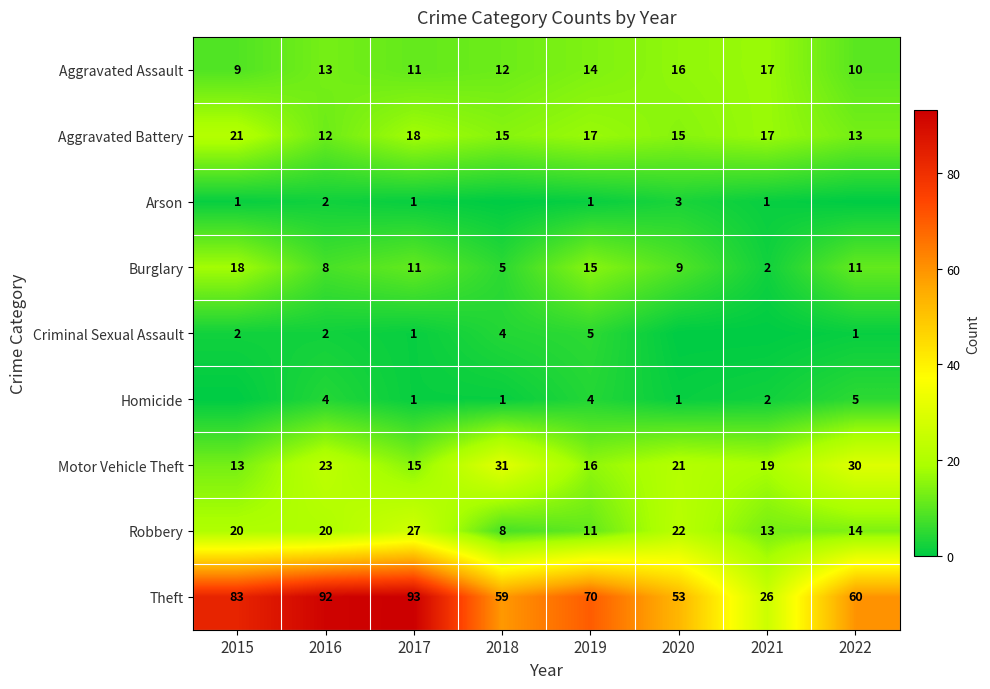

Where is Theft nearest to the value 59?

2018